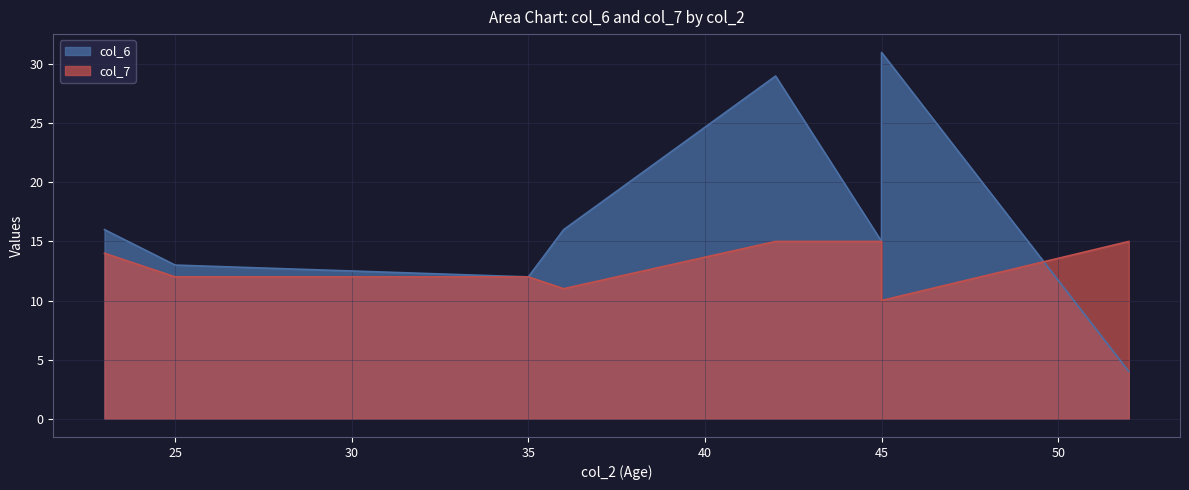

Is the value of col_7 at 36 greater than the value of col_6 at 45?

No